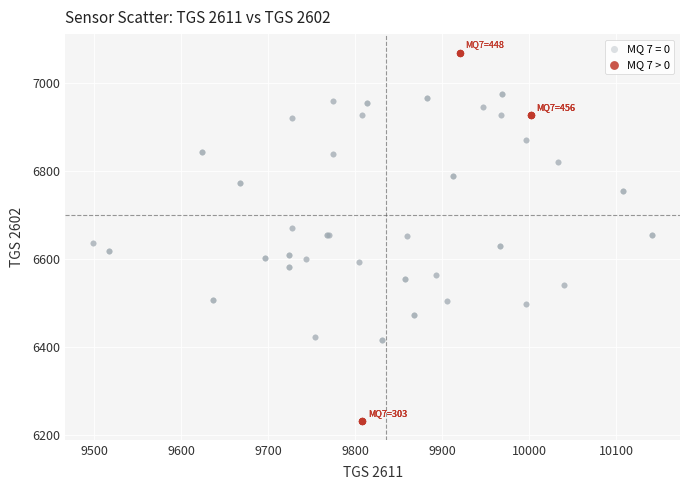

Which series reaches the minimum Y coordinate?

MQ 7 > 0